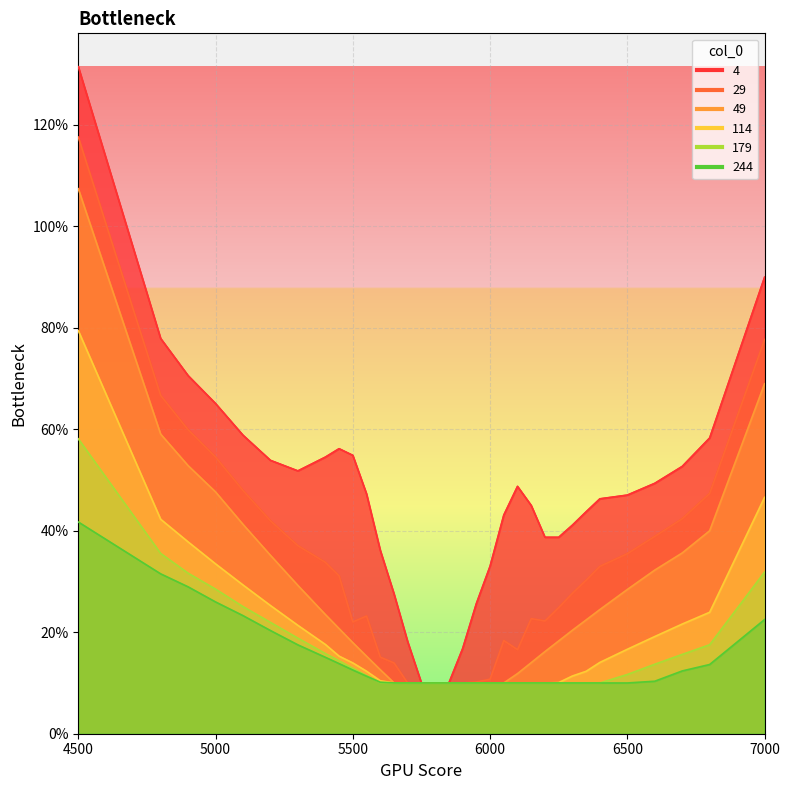

What is the spread (max minus min) of values at 6200?

0.3